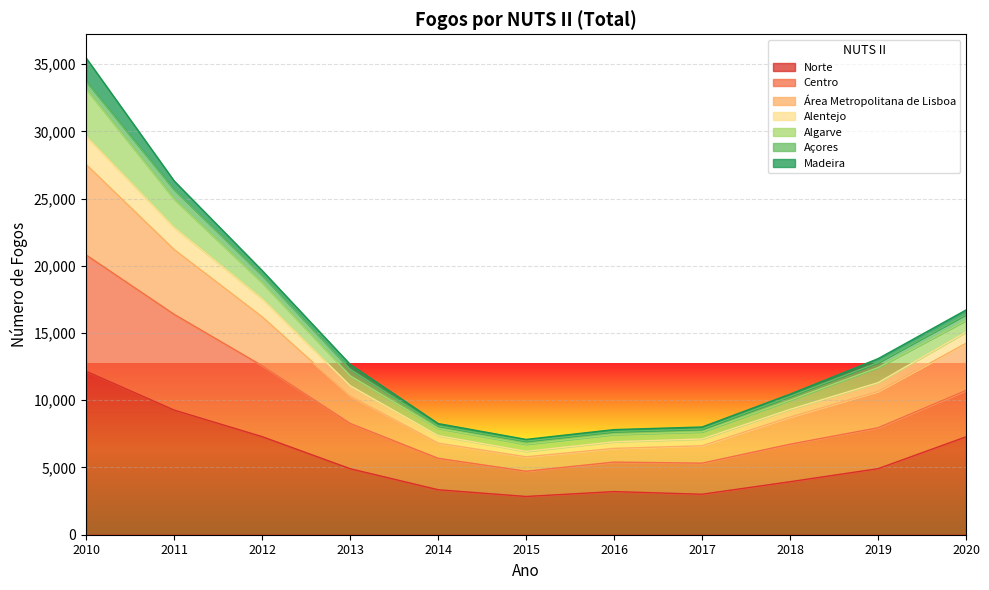

Which category has the highest value in the Norte series?

2010